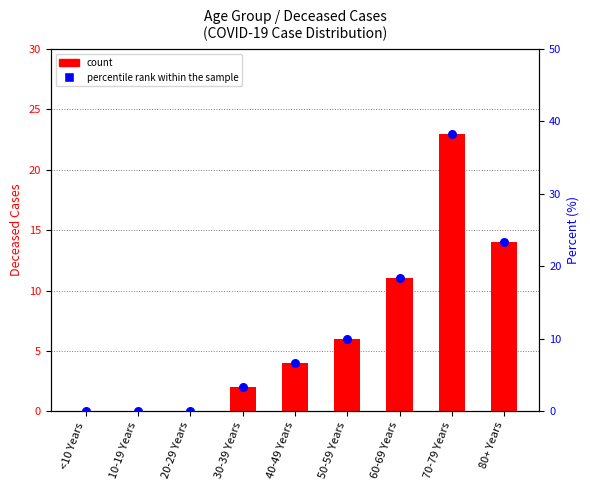

At how many categories does at least one series exceed 24?

1